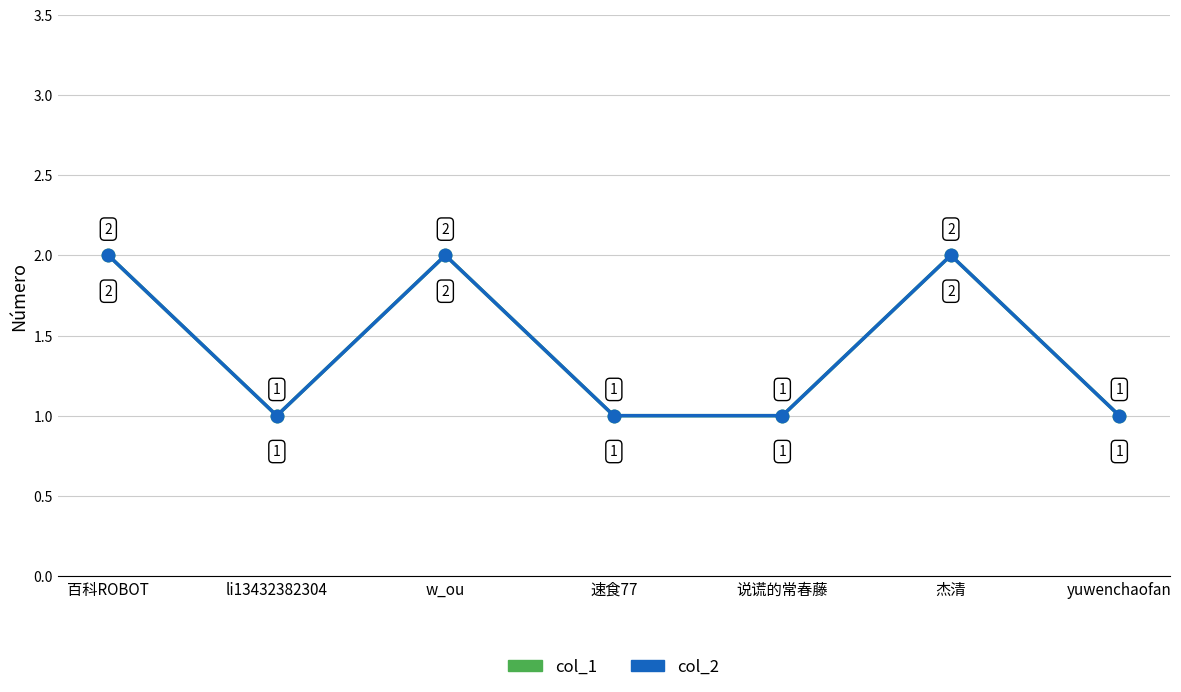

What is the difference between the col_1 values at 百科ROBOT and li13432382304?

1